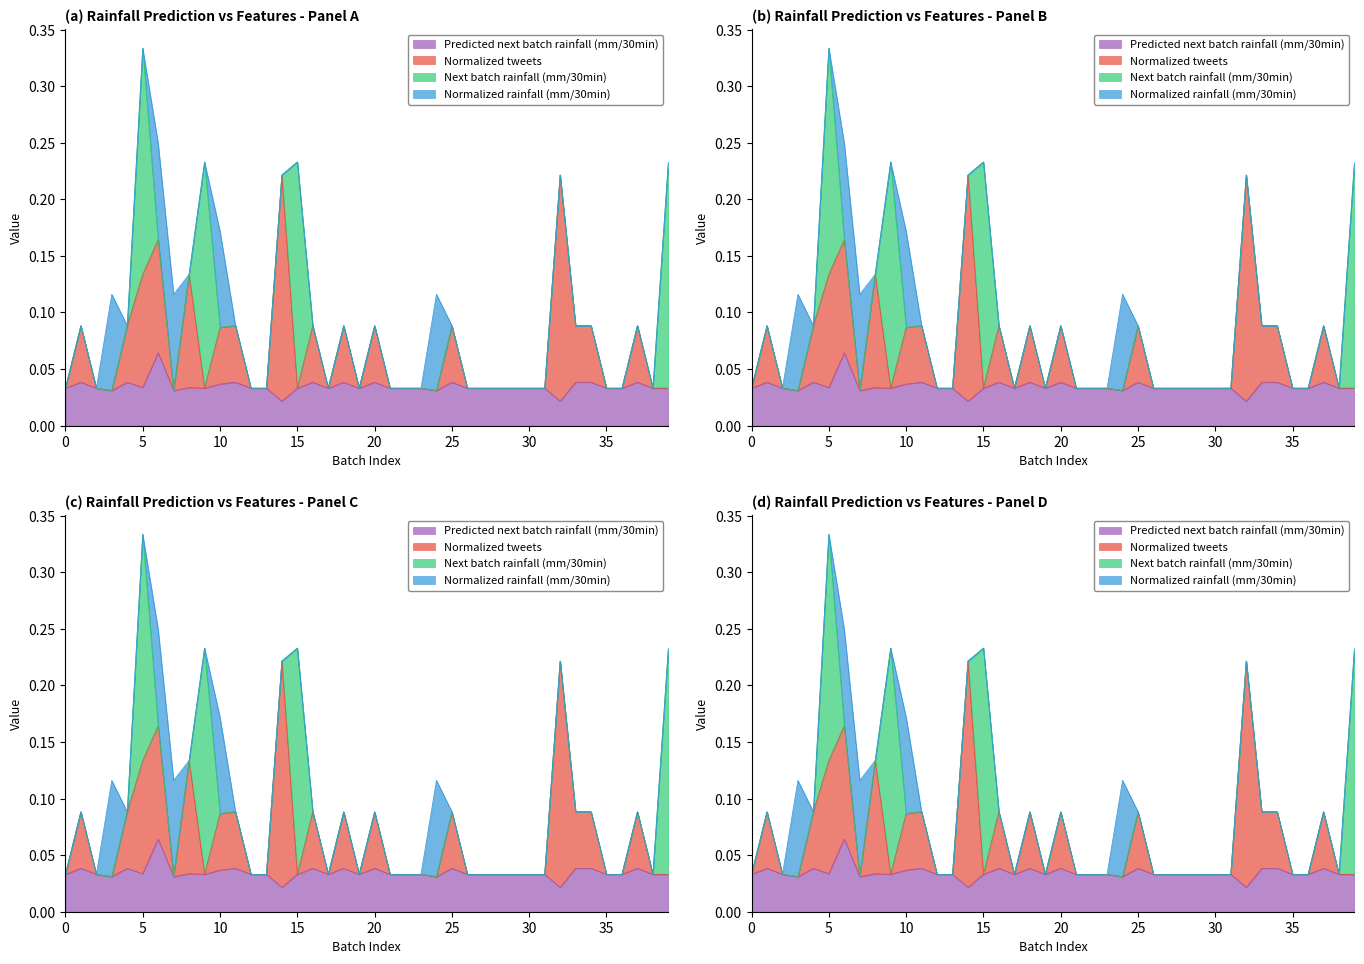

What is the sum of the Predicted next batch rainfall (mm/30min) values at 30 and 16?

0.1